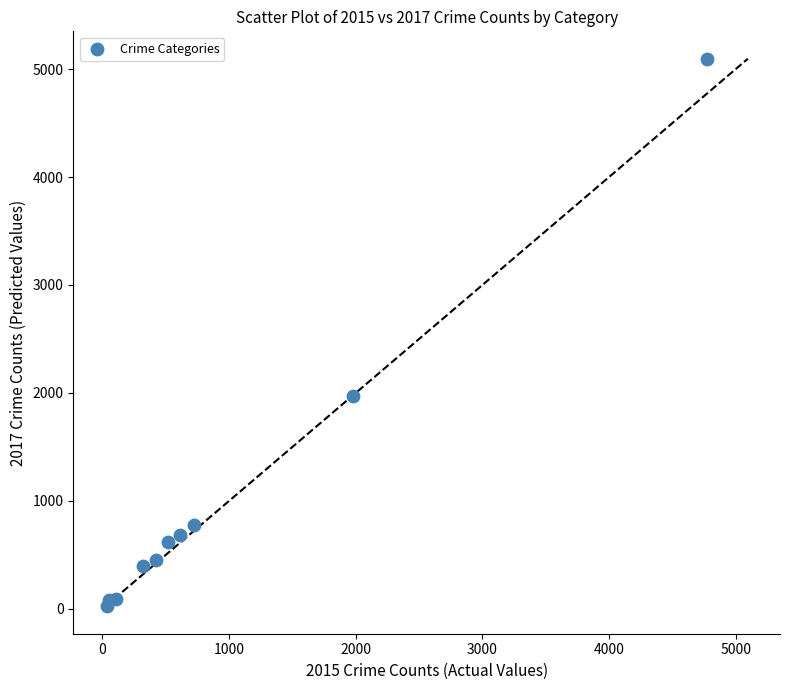

What Y value in the scatter plot is closest to 2559?

1968